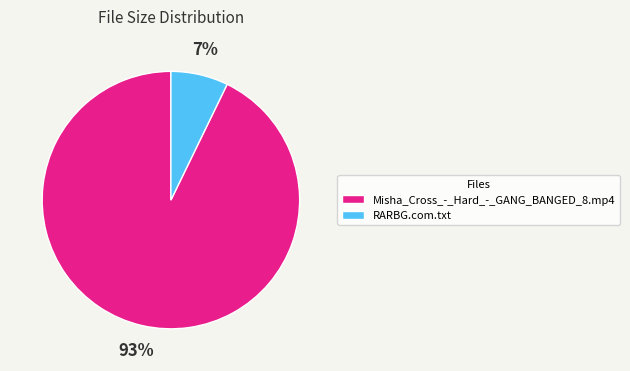

To the nearest percent, what percentage of the pie is Misha_Cross_-_Hard_-_GANG_BANGED_8.mp4?

93%